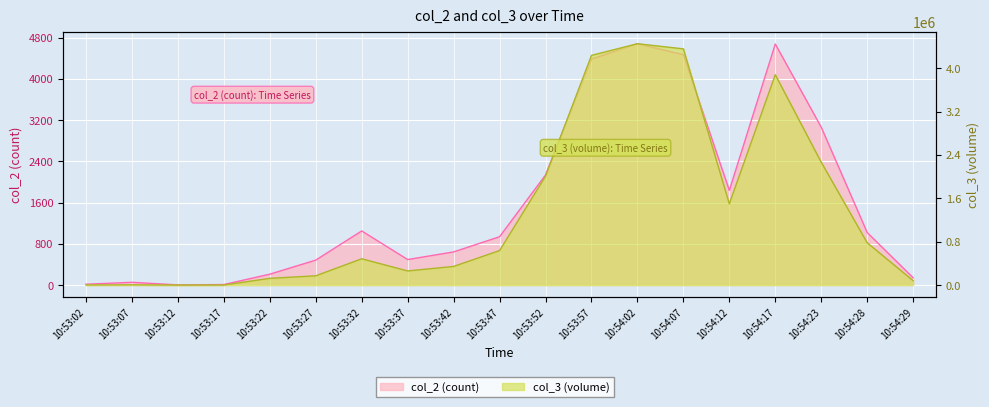

Between 10:53:02 and 10:53:52, which series saw the biggest shift?

col_3